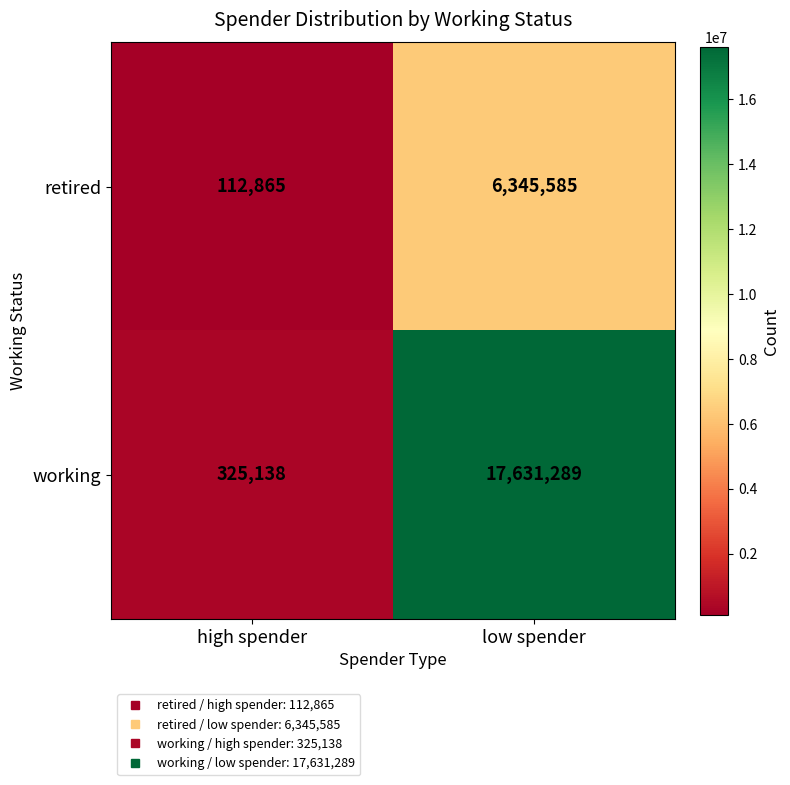

Which series has the largest total across all categories?

working